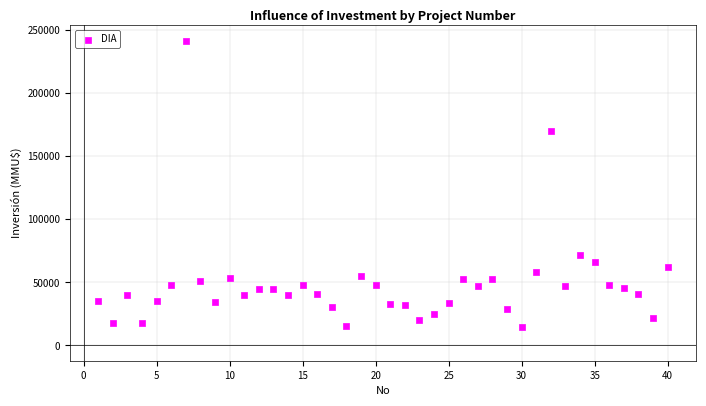

What is the range of X values (max minus min)?

39